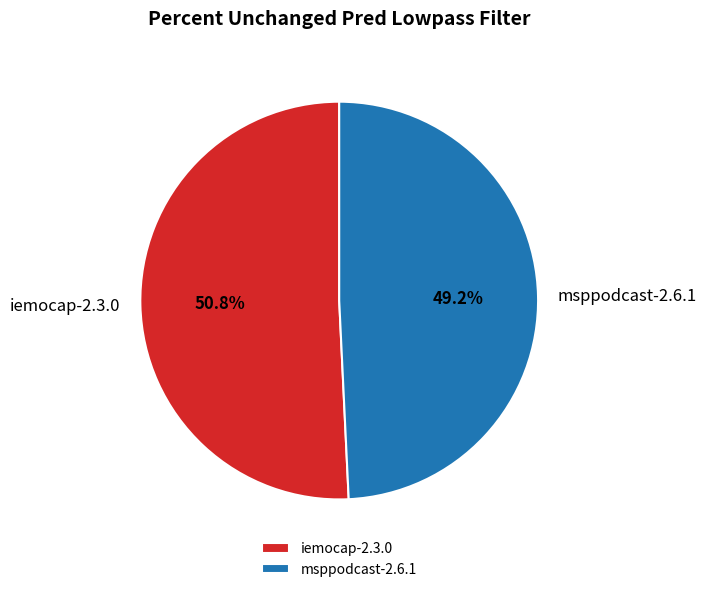

Which slice is the smallest?

msppodcast-2.6.1